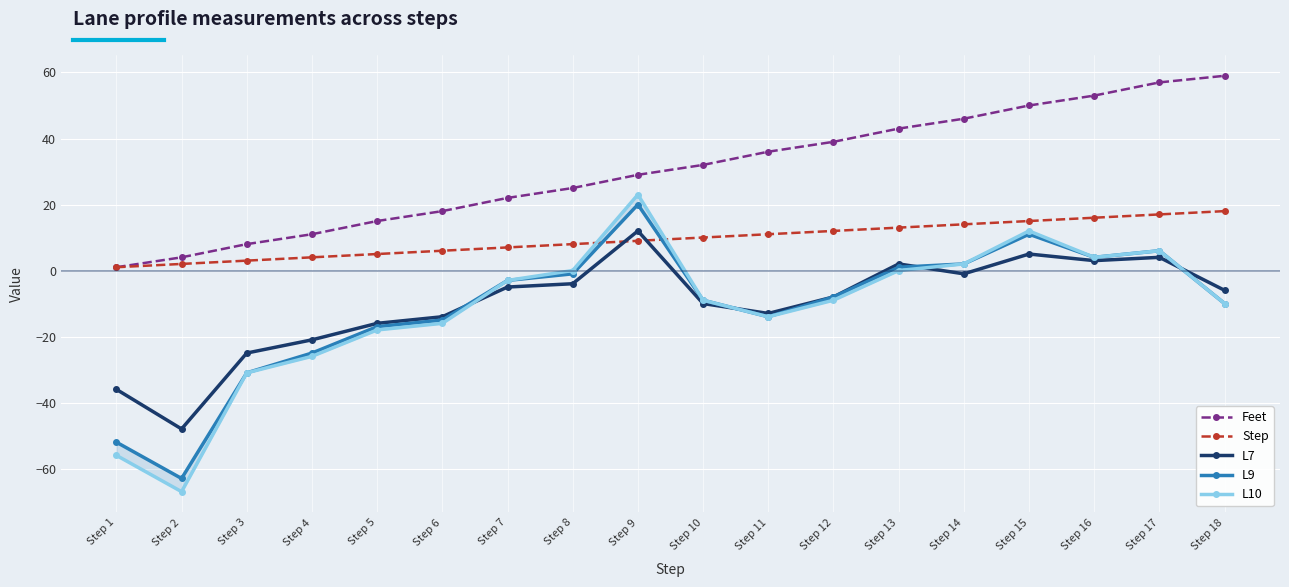

At which label is L10 closest to -22?

Step 4